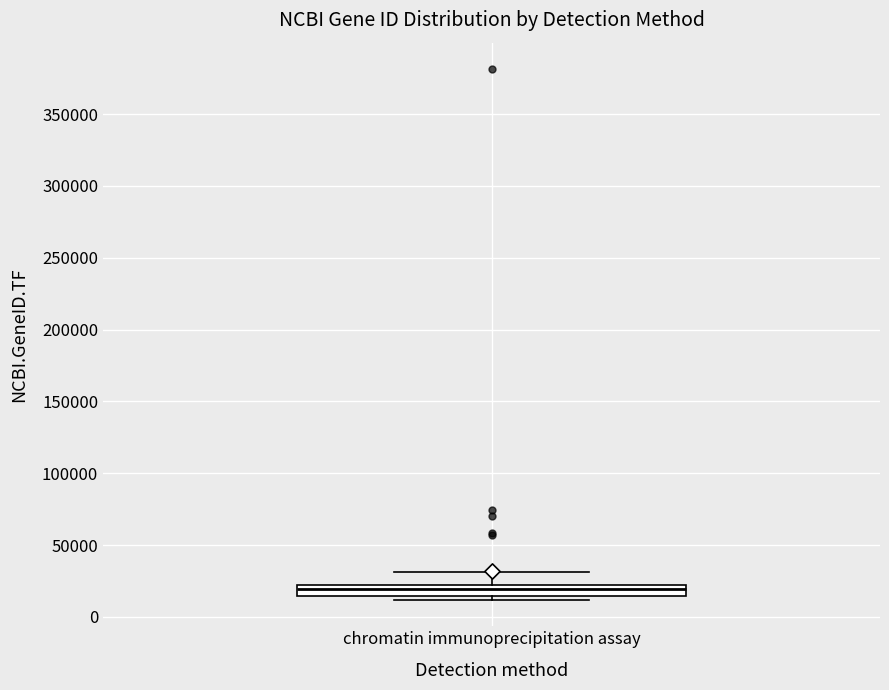

Read this box plot against the y-axis: the position of the median line, the range covered by the box, and the ends of both whiskers. The values are not printed on the chart, so give them approximately, as read against the axis.

median 20000 (inside the box), box 15000 to 20000, whiskers 10000 to 30000